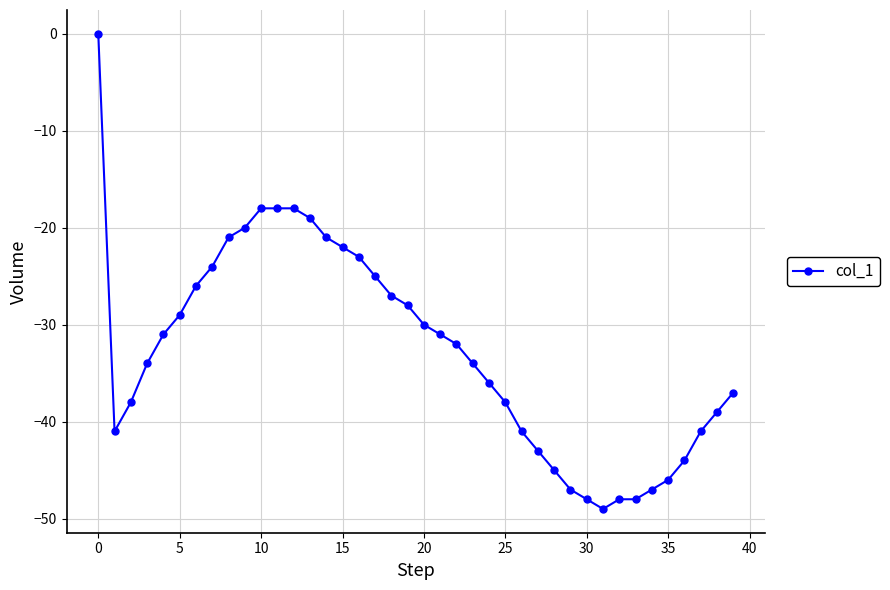

What is the value of the 24th point from the left?

-34